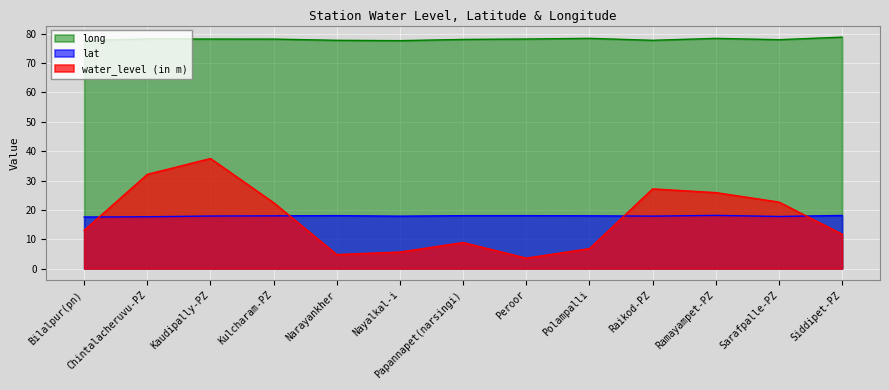

Rank the categories by lat value from lowest to highest.

Bilalpur(pn), Chintalacheruvu-PZ, Sarafpalle-PZ, Nayalkal-i, Raikod-PZ, Kaudipally-PZ, Kulcharam-PZ, Polampalli, Papannapet(narsingi), Peroor, Narayankher, Siddipet-PZ, Ramayampet-PZ